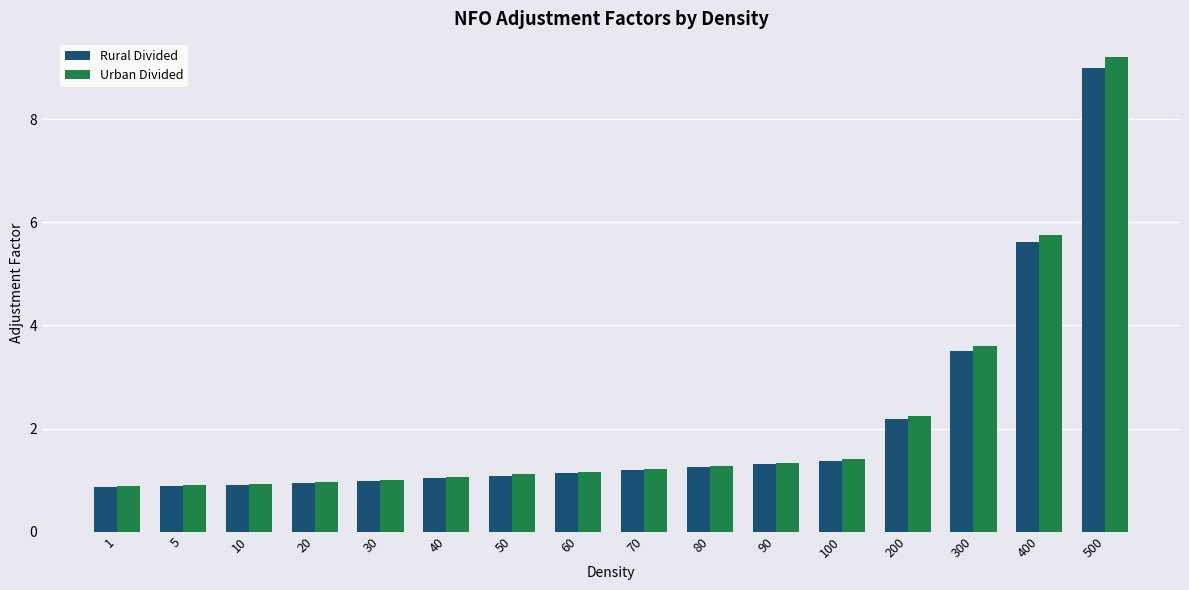

At which category is the sum across all series the highest?

500